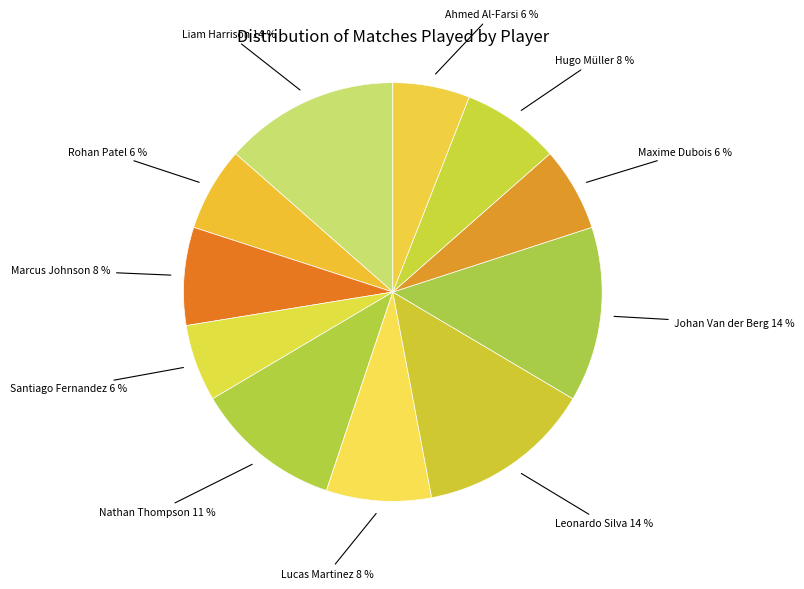

Which has a higher value, Leonardo Silva or Nathan Thompson?

Leonardo Silva